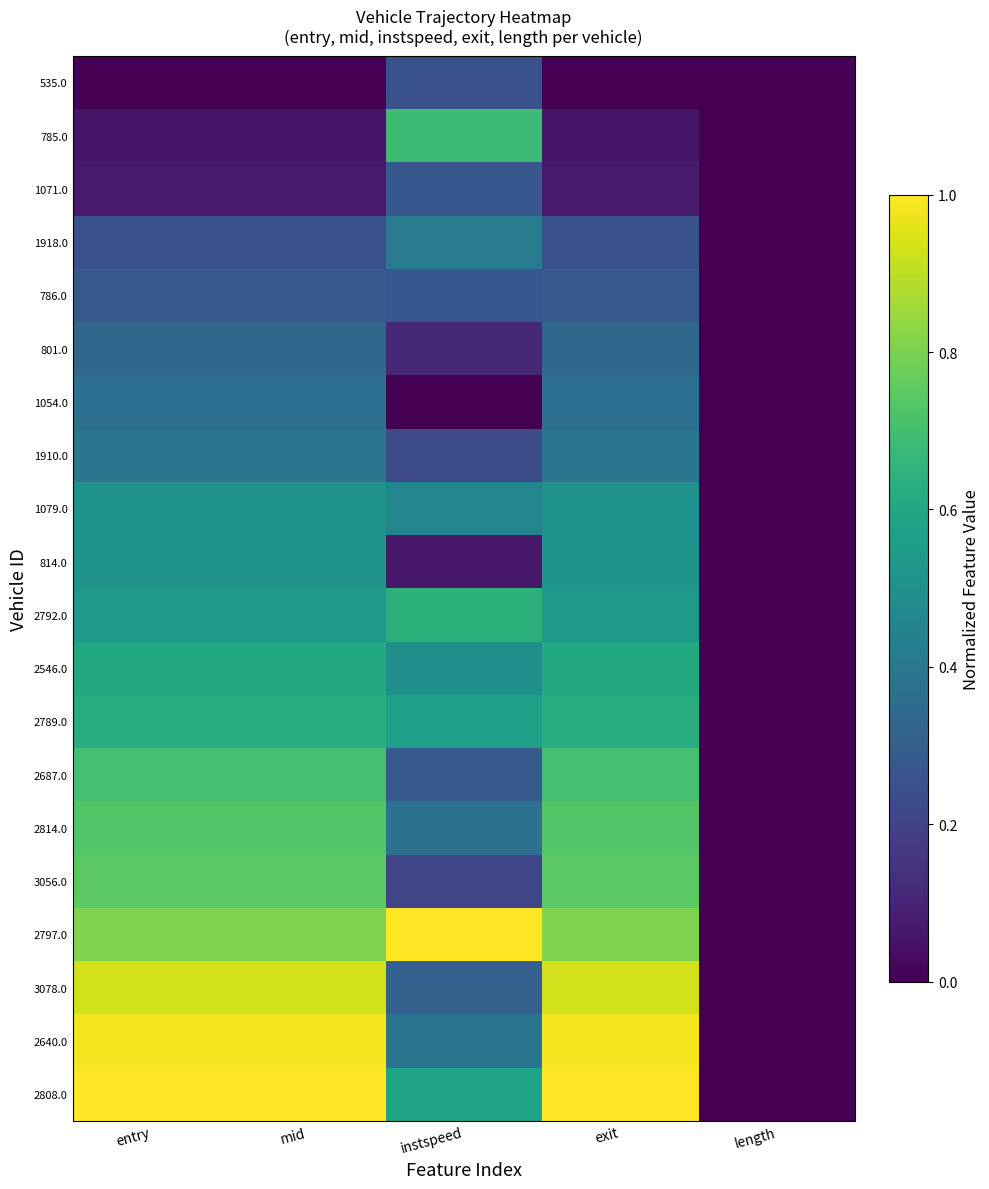

At which category is the sum across all series the highest?

exit